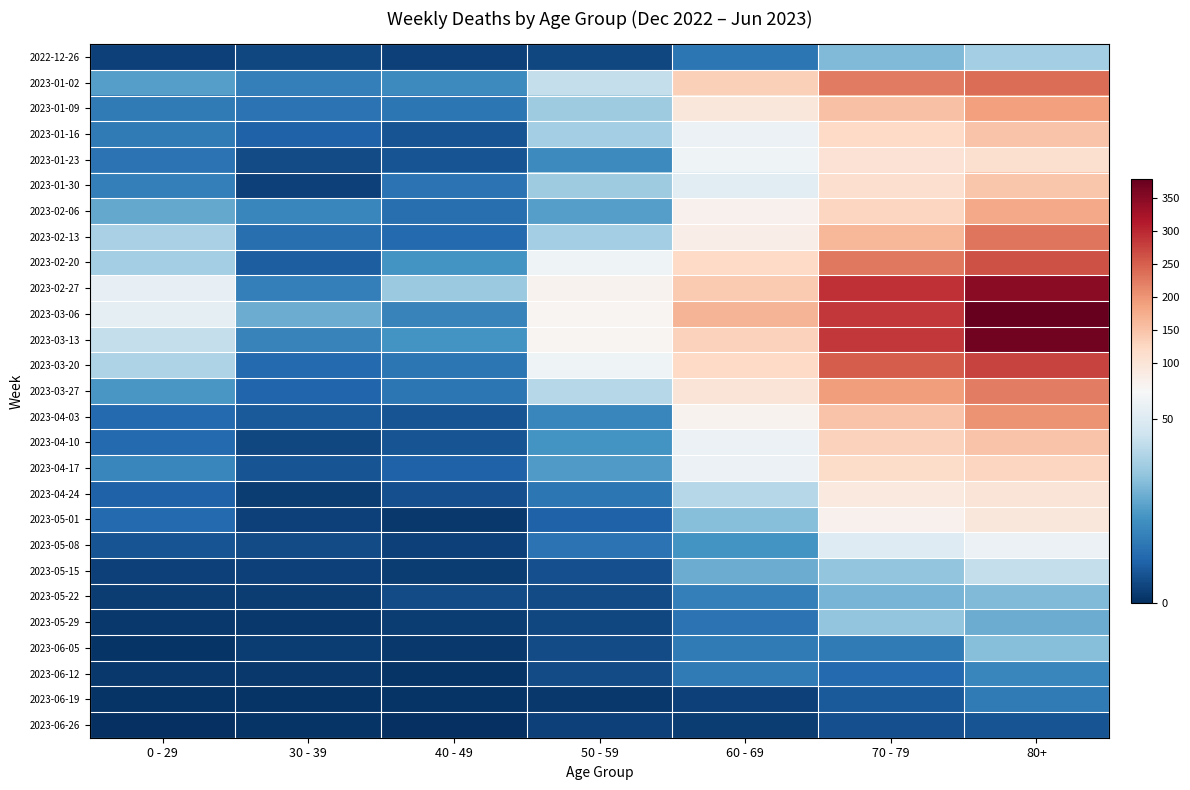

Which series changed the most between 40 - 49 and 60 - 69?

2023-03-06